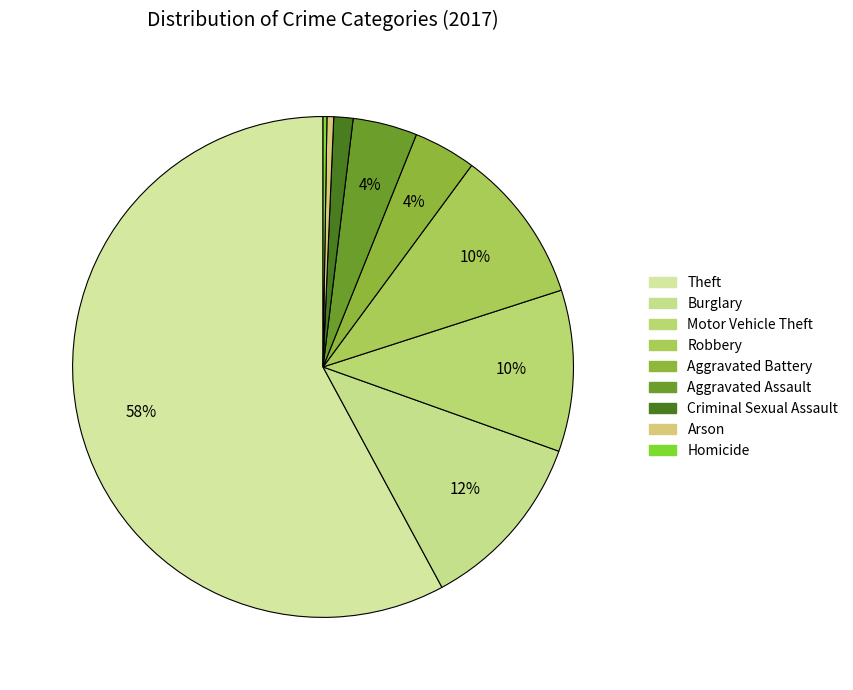

True or false: Aggravated Battery accounts for 4% of the total.

True